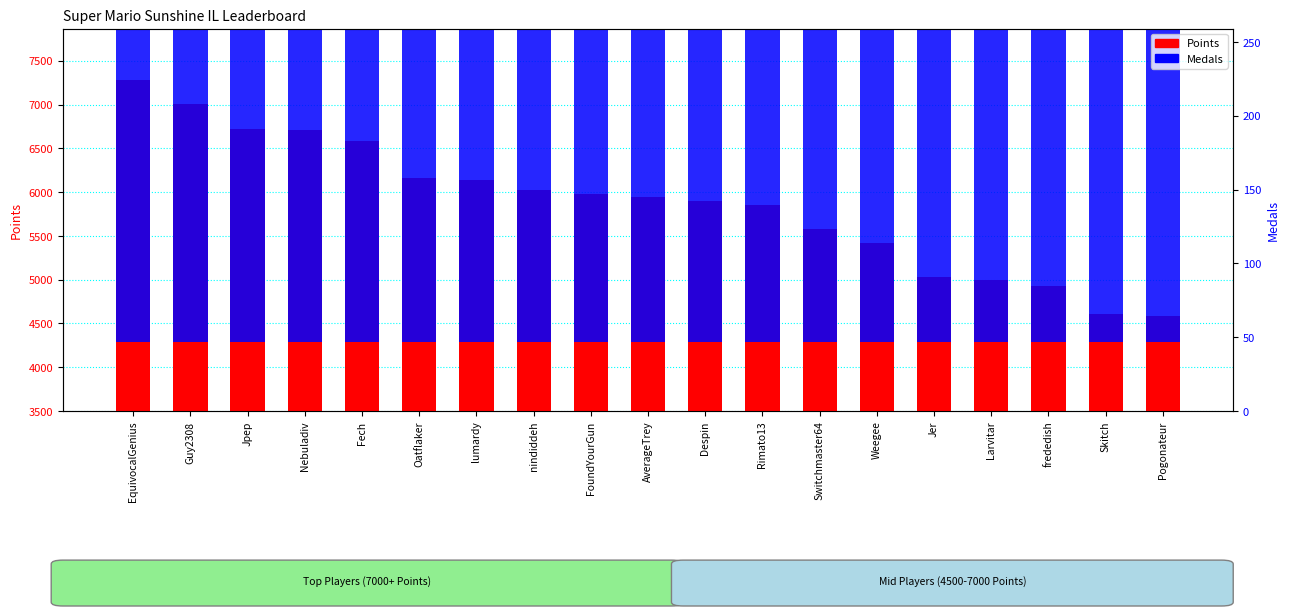

How many data points in Points are above 5946?

9